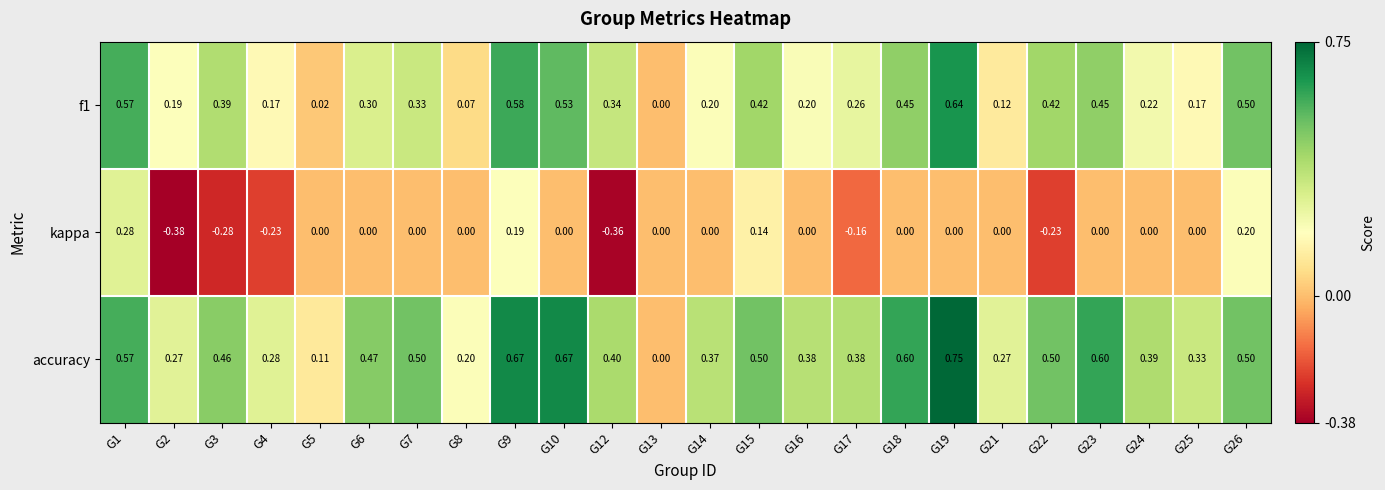

Which series has the largest total across all categories?

accuracy